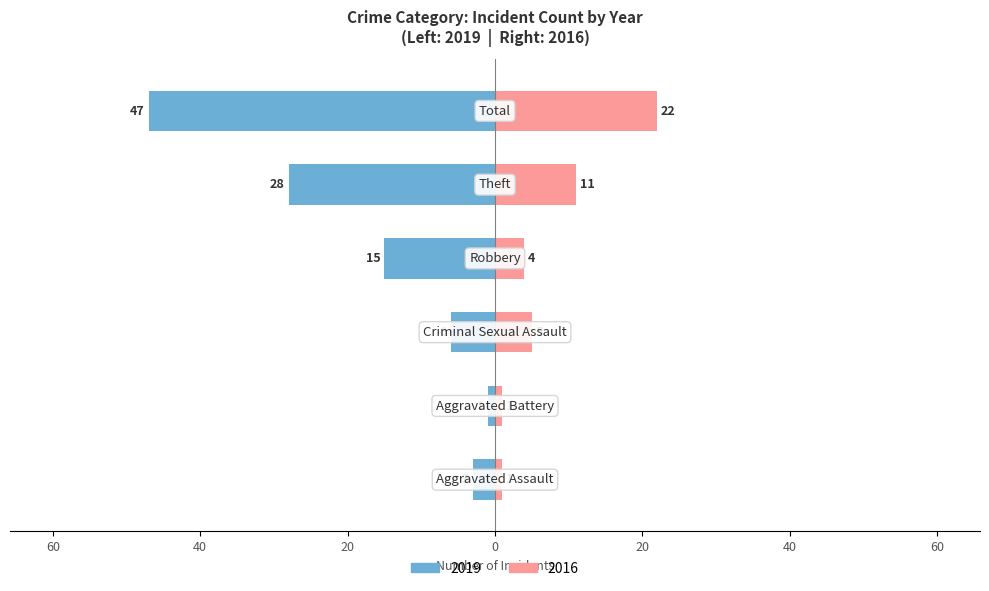

What is the difference between the Left (count) values at Theft and Criminal Sexual Assault?

22